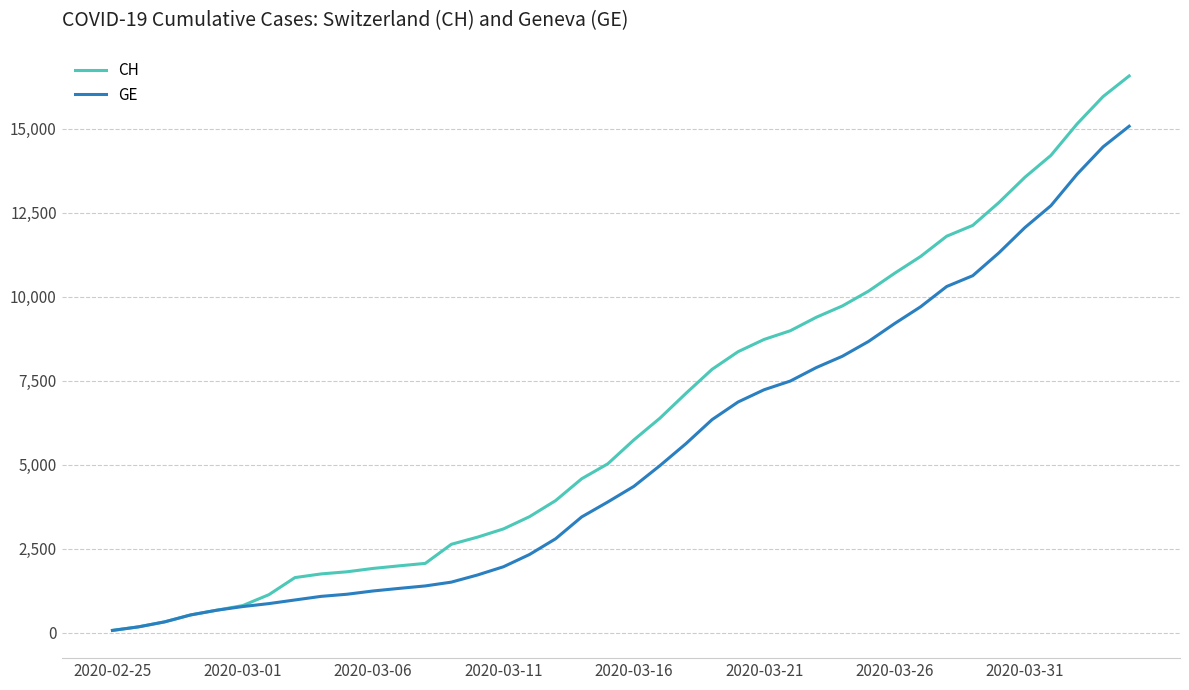

List the series in order of their peak value, highest first.

CH, GE